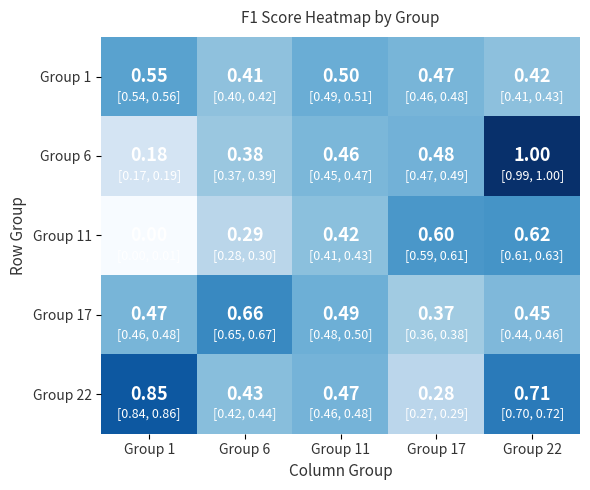

Is the value of Group 1 at Group 6 greater than the value of Group 11 at Group 17?

No